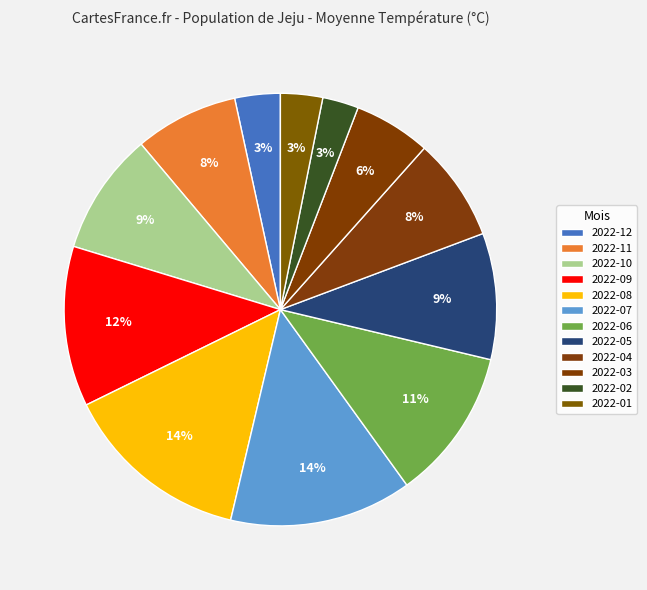

Count the number of slices in the pie.

12